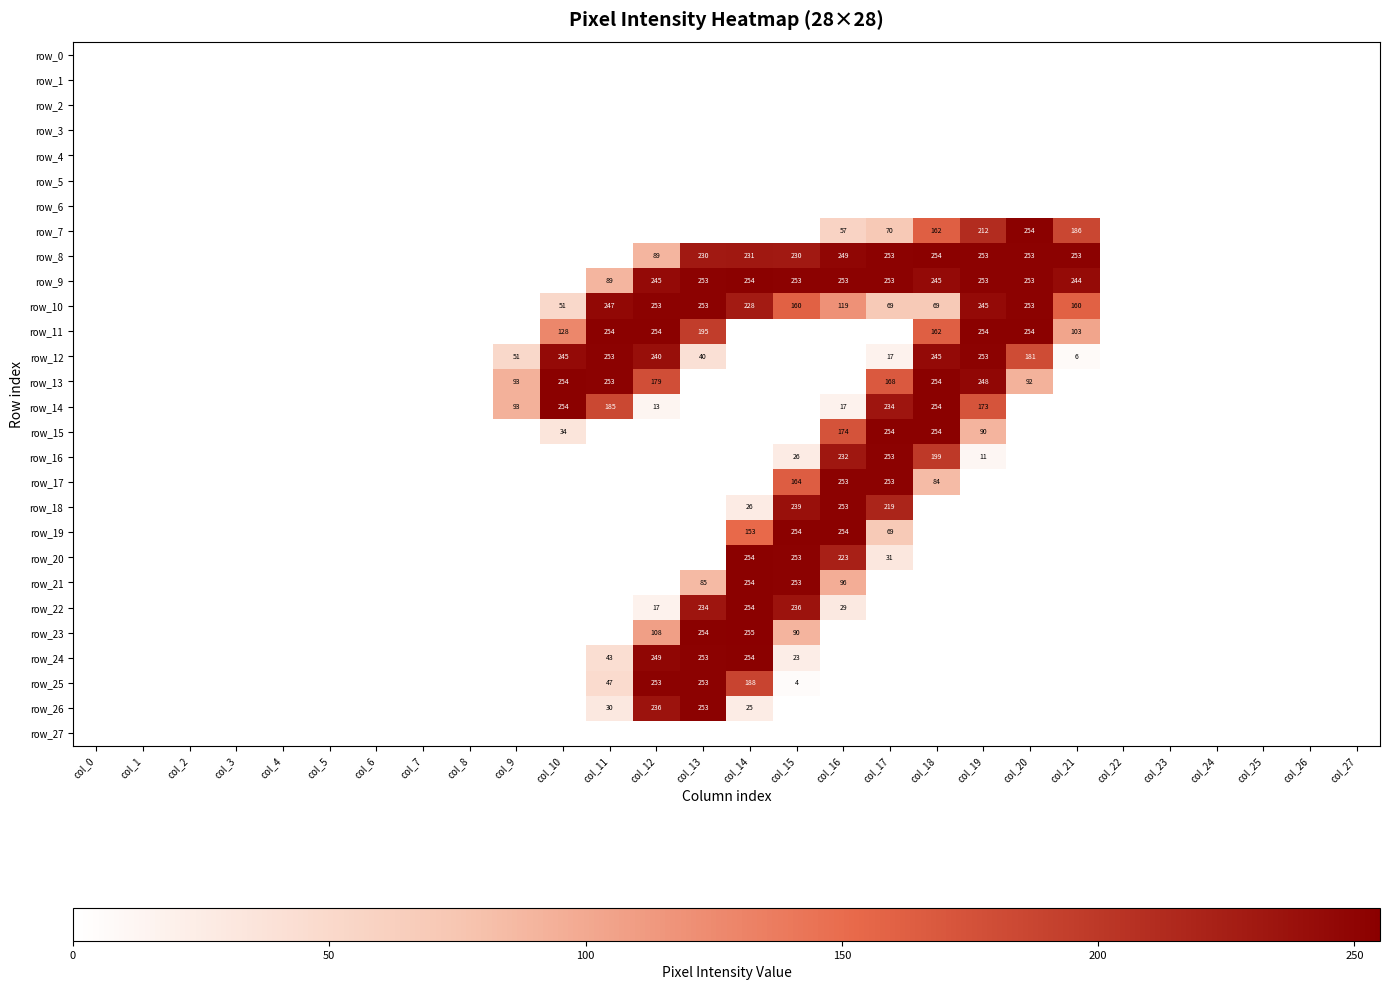

At which label is row_3 closest to 0?

col_0